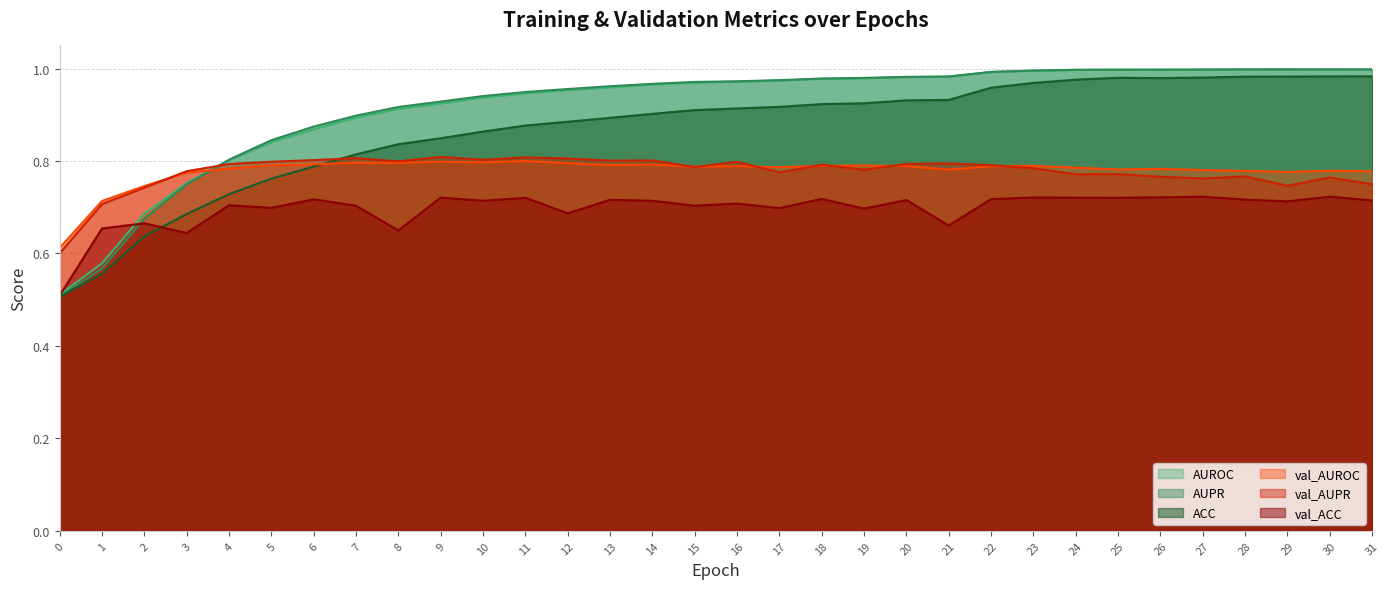

The value of ACC at 27 is 1.0. True or false?

True